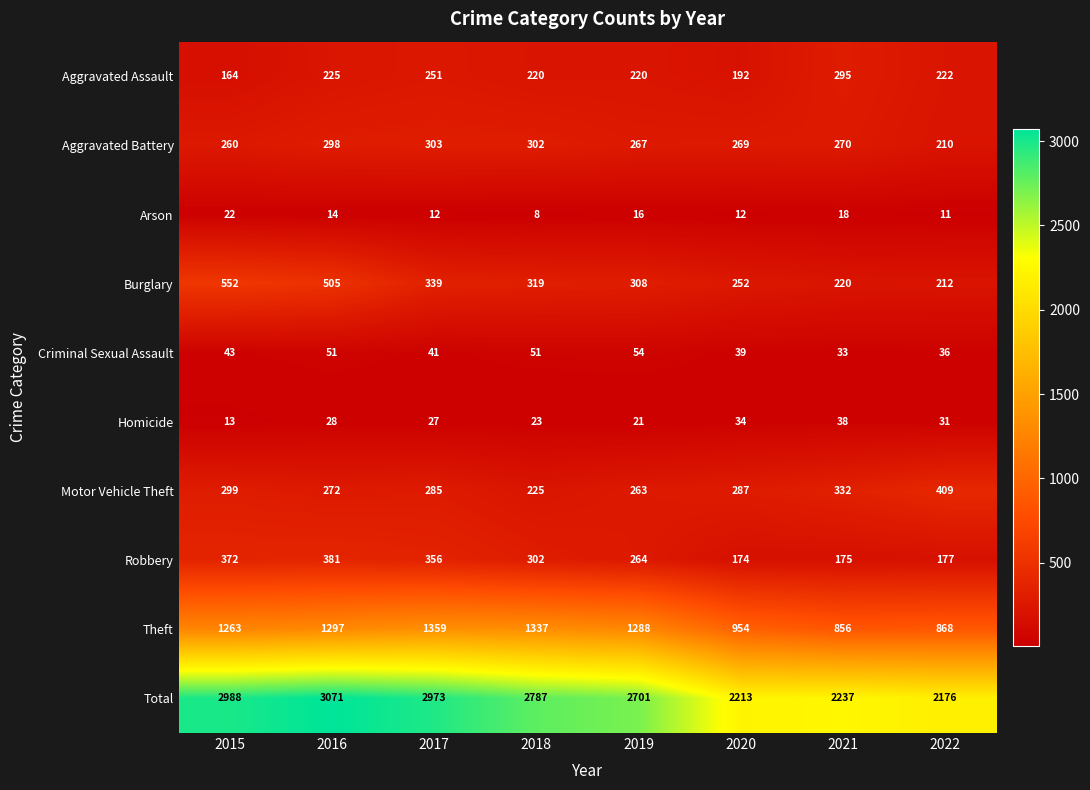

What is the approximate value of Total at 2021?

2237